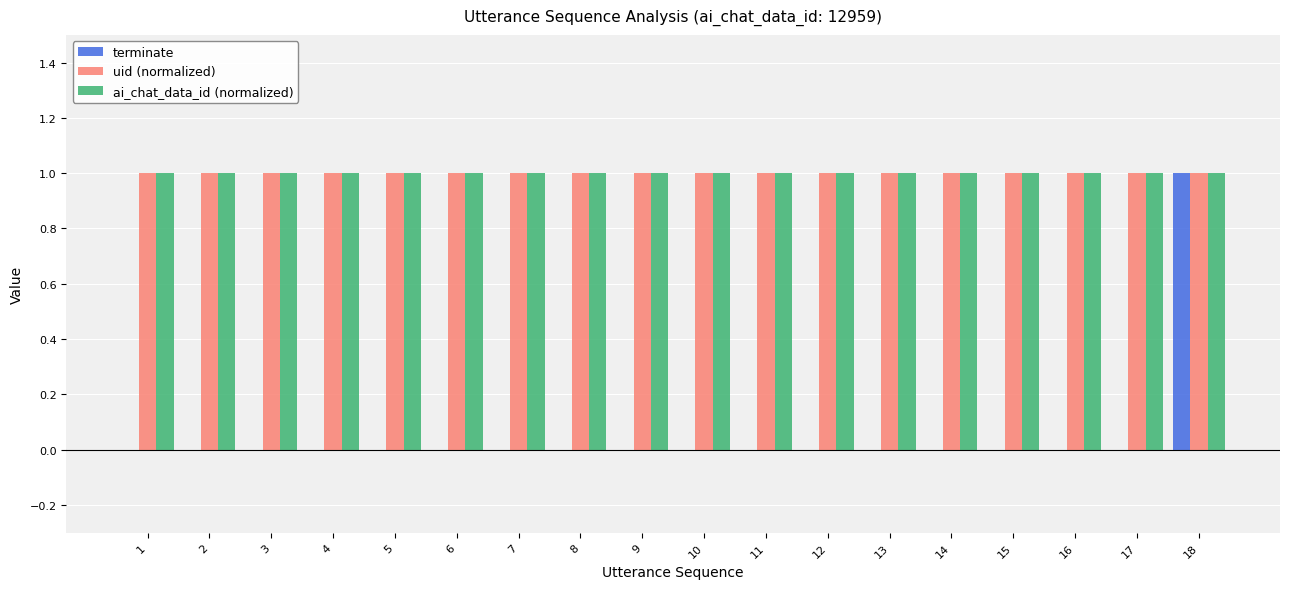

The value of terminate at 11 is 1. True or false?

False